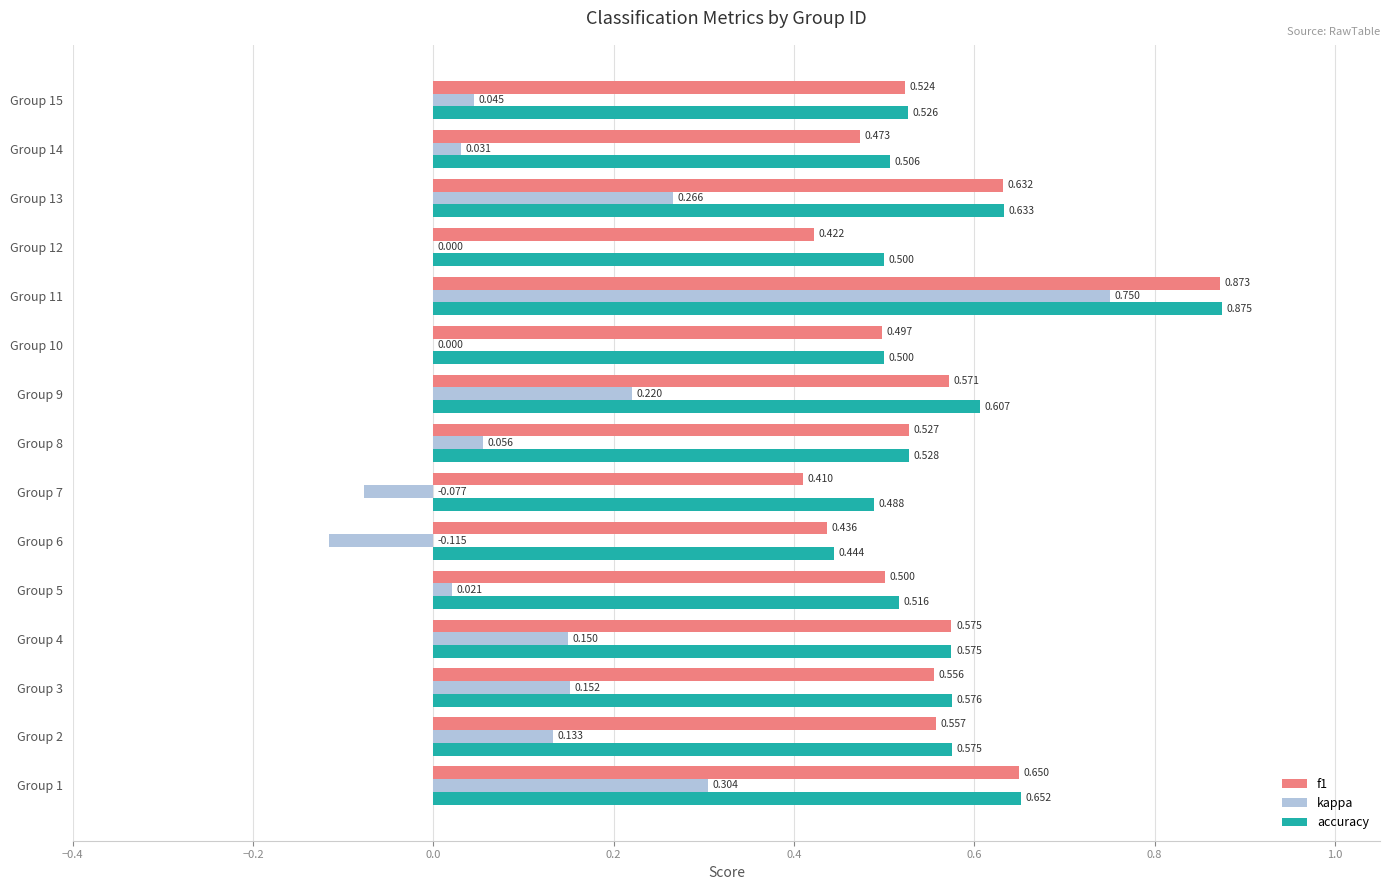

Is the value of accuracy at Group 13 greater than the value of kappa at Group 12?

Yes